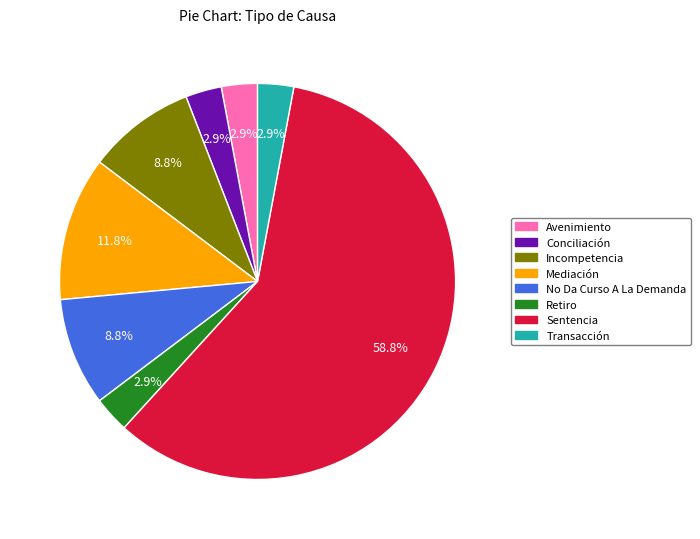

Does Mediación account for over 50% of the chart?

No